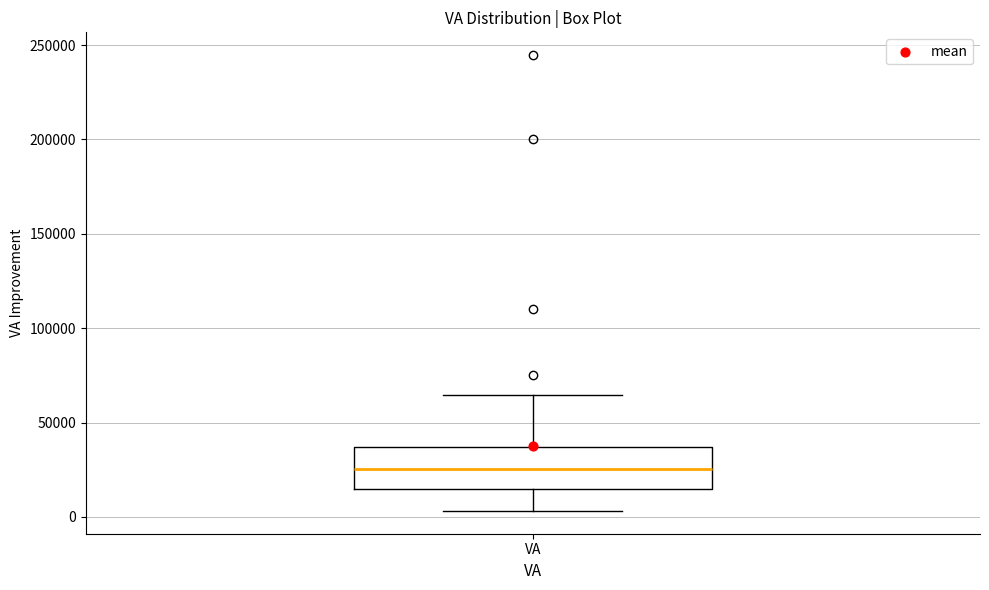

Transcribe this box plot: give where the median line is, the range the box spans, and where the two whiskers end, as read against the y-axis. The values are not printed on the chart, so give them approximately, as read against the axis.

median 25000, box 15000 to 35000, whiskers 5000 to 65000